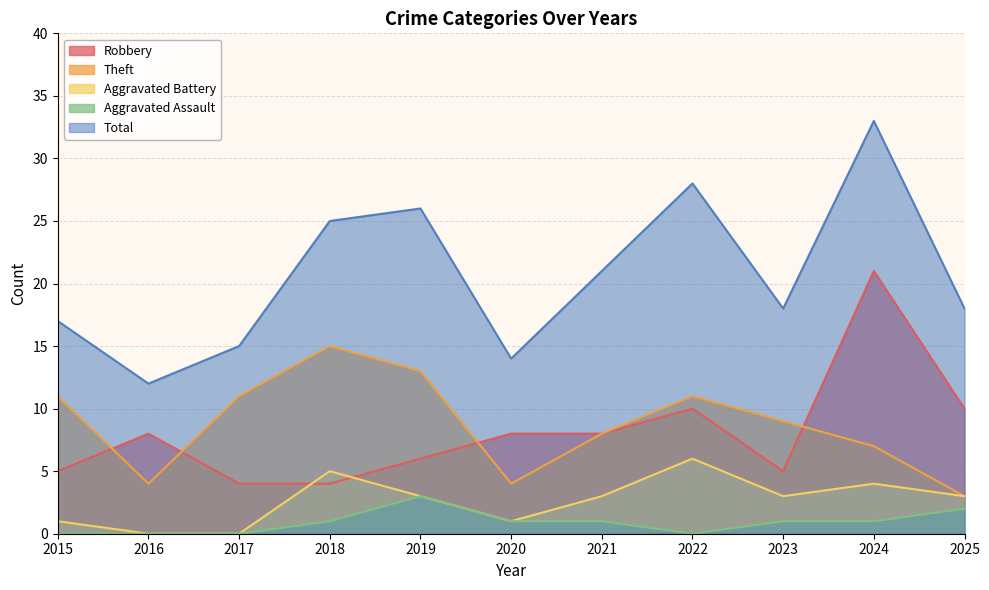

What is the difference between the maximum and minimum values in the Aggravated Assault series?

3